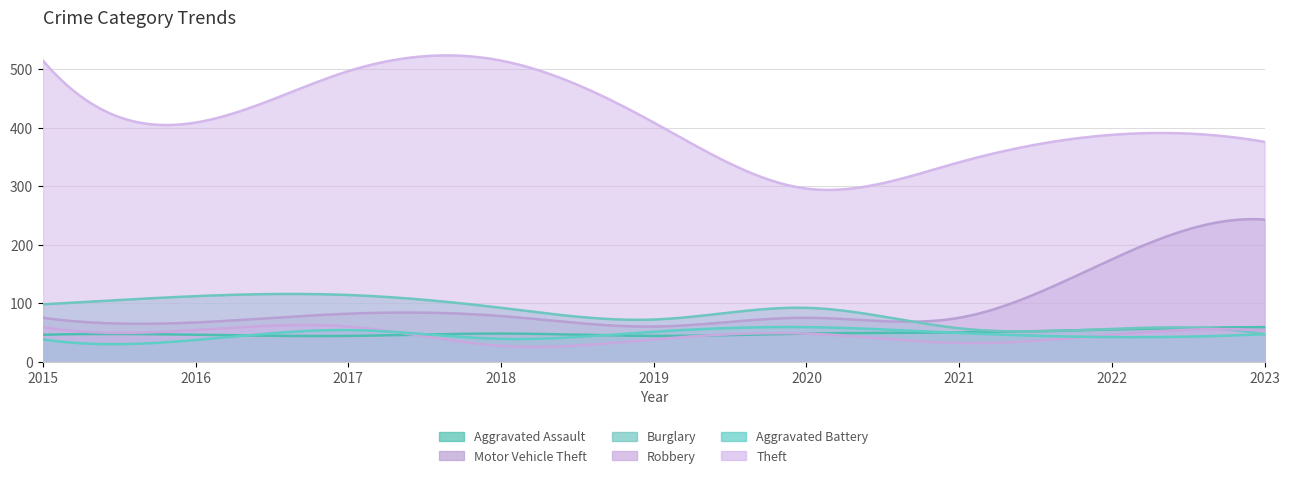

True or false: Theft has more than 0 interior local peaks.

True